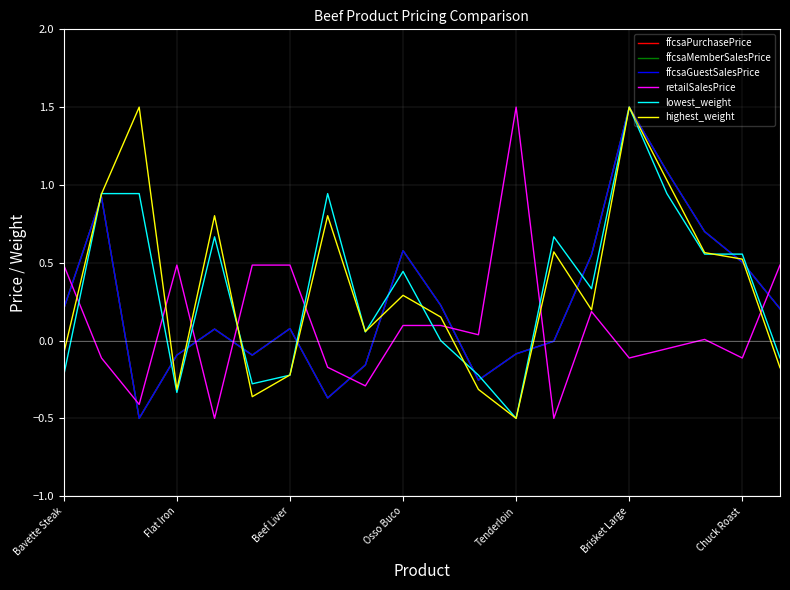

What is the minimum value shown in the chart?

-0.5